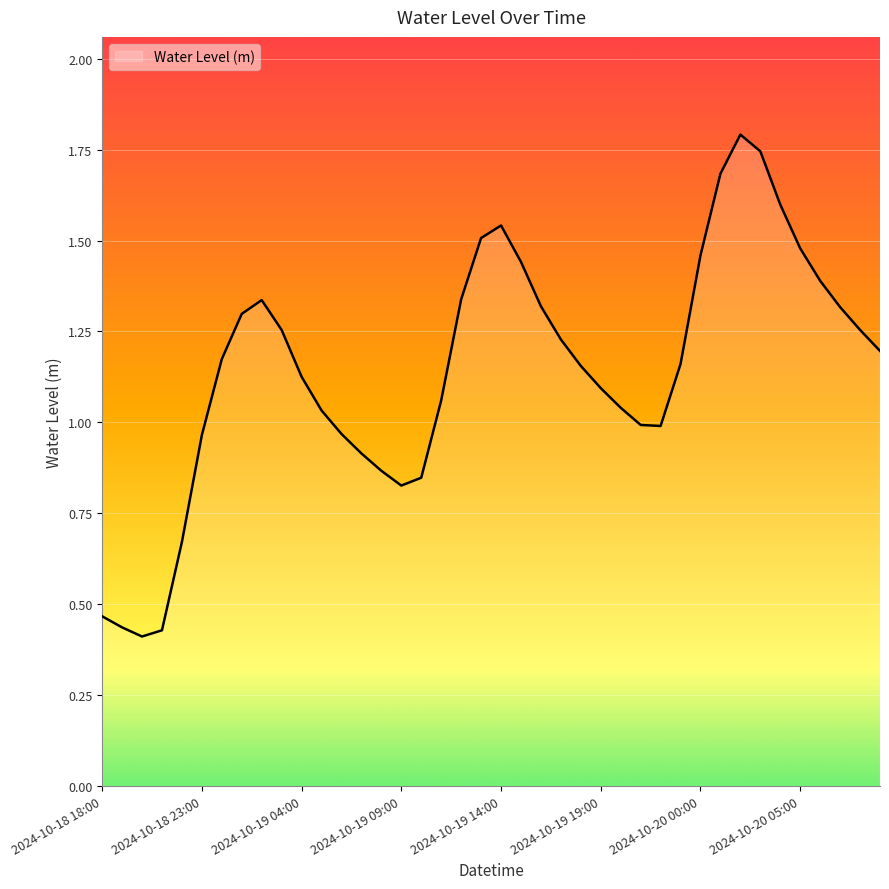

True or false: there are more than 0 points higher than both neighbors.

True